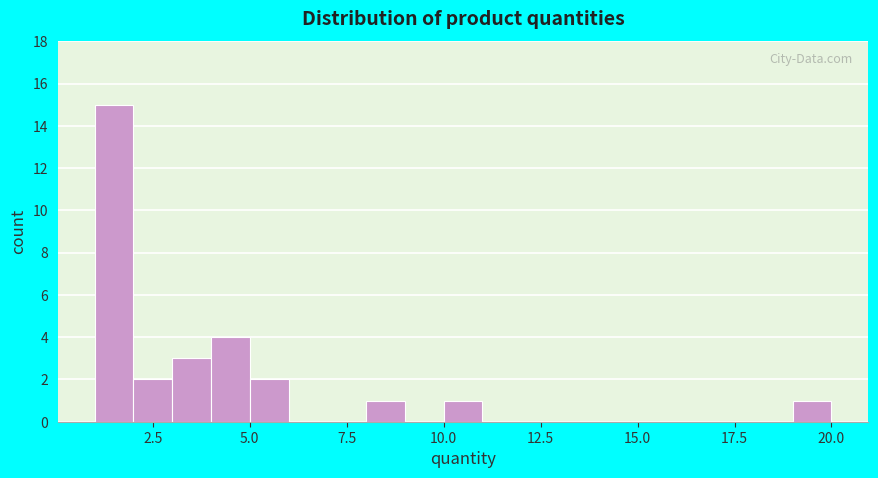

Read against the x-axis, roughly where is the centre of the tallest bar?

1.5